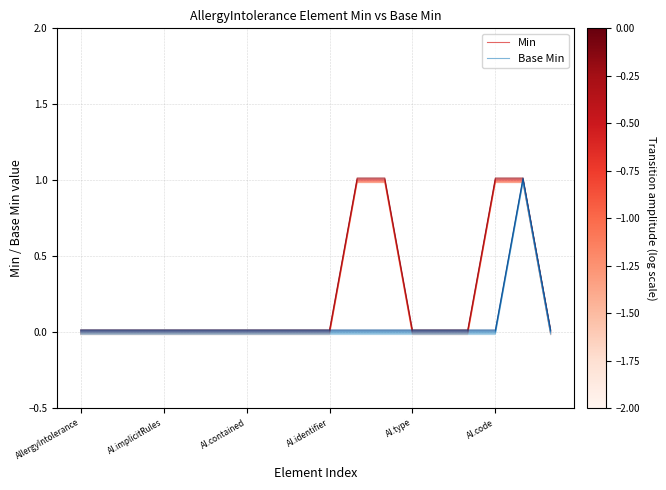

Is the value of Min at 12 greater than the value of Base Min at 16?

No